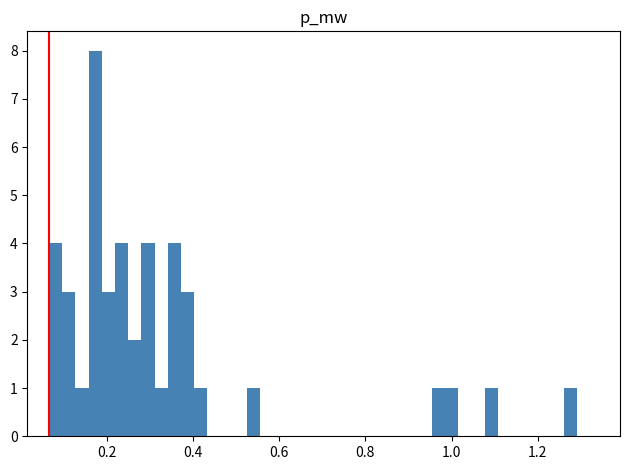

Read against the x-axis, roughly where is the centre of the tallest bar?

0.18